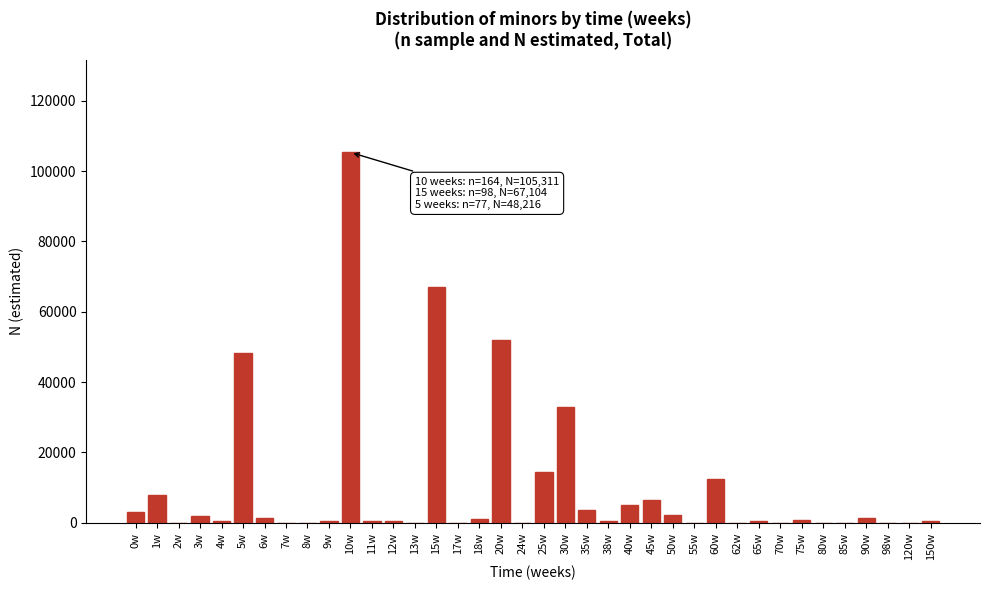

Is it true that the value at 17w is 0?

True